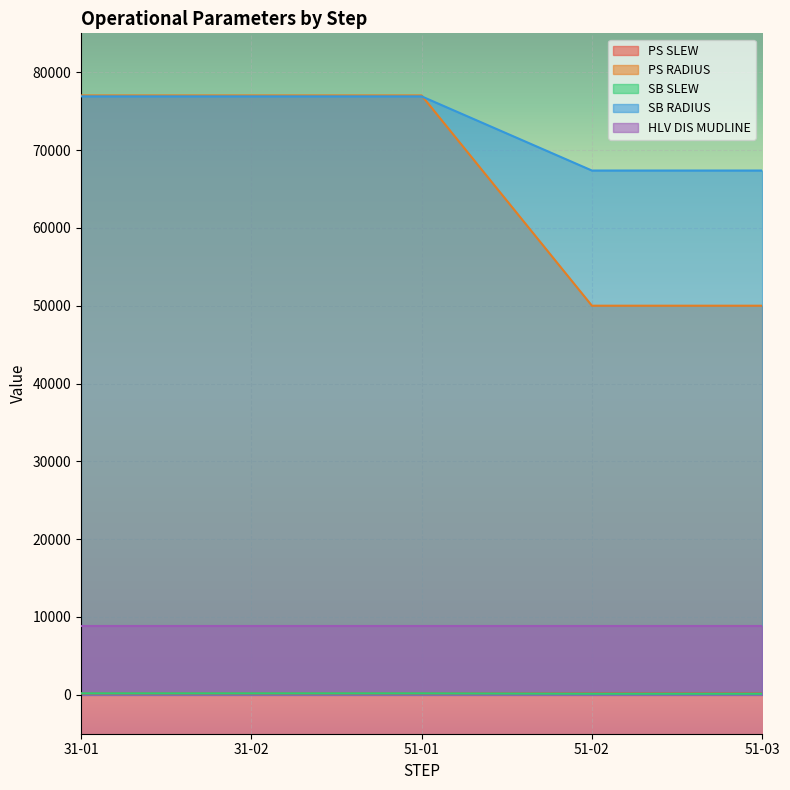

What is the sum of the PS SLEW values at 51-02 and 31-02?

328.6